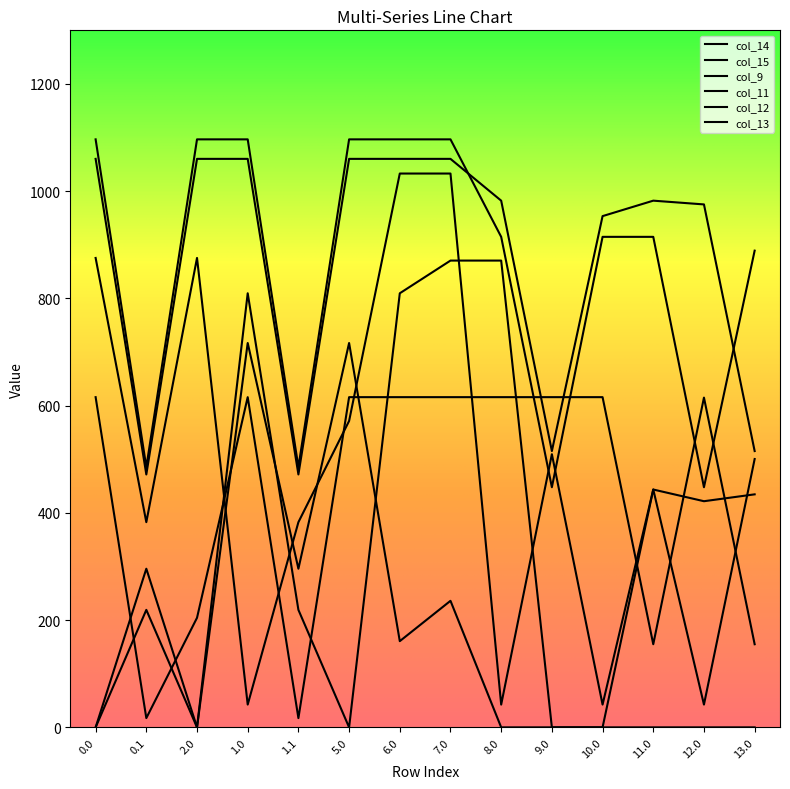

Does the chart display data point markers on the line(s)?

No